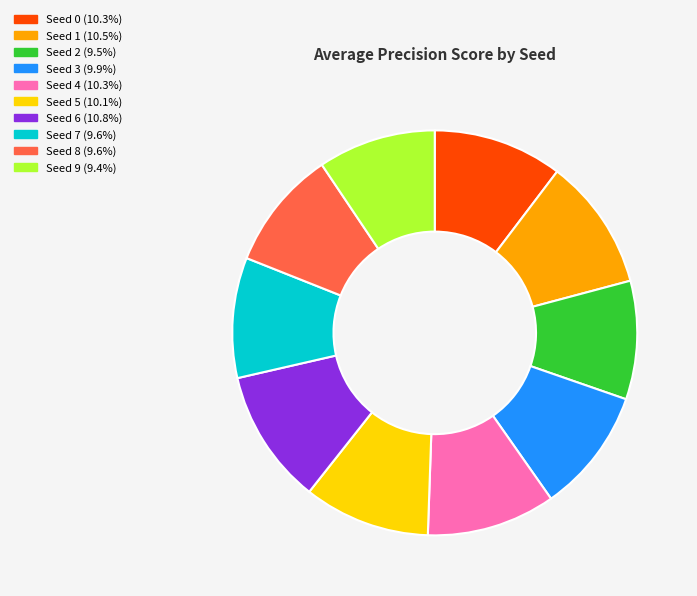

Is there any slice that represents more than half of the pie?

No